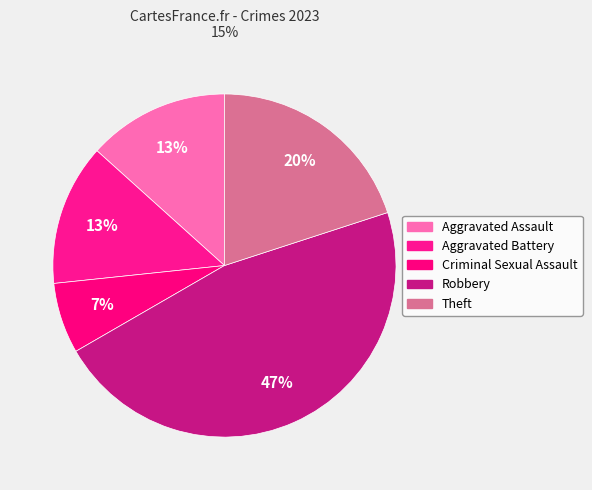

True or false: Robbery accounts for 47% of the total.

True